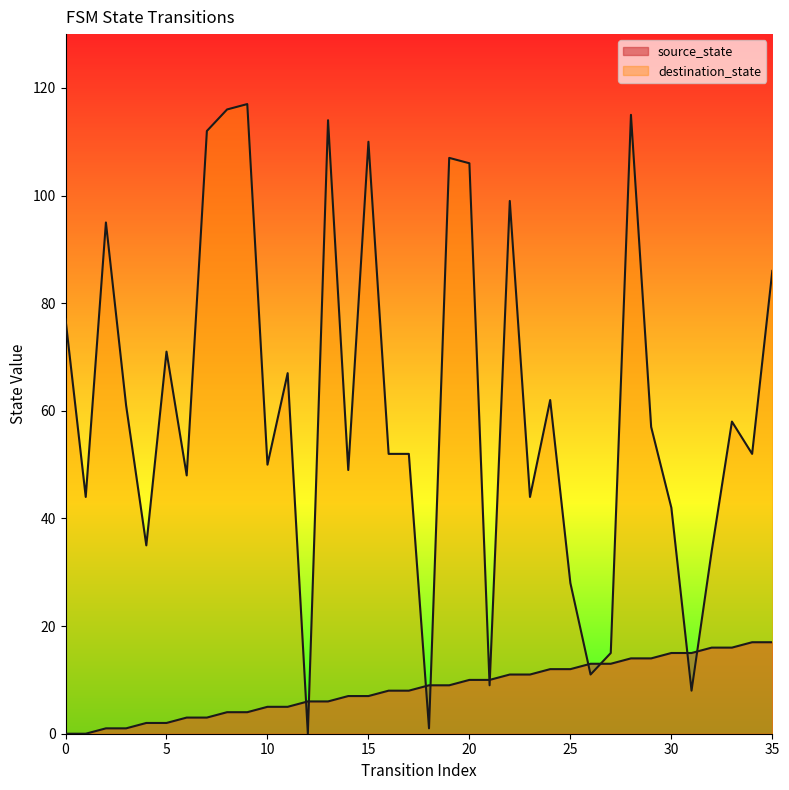

How many values in the source_state series are below 9?

18